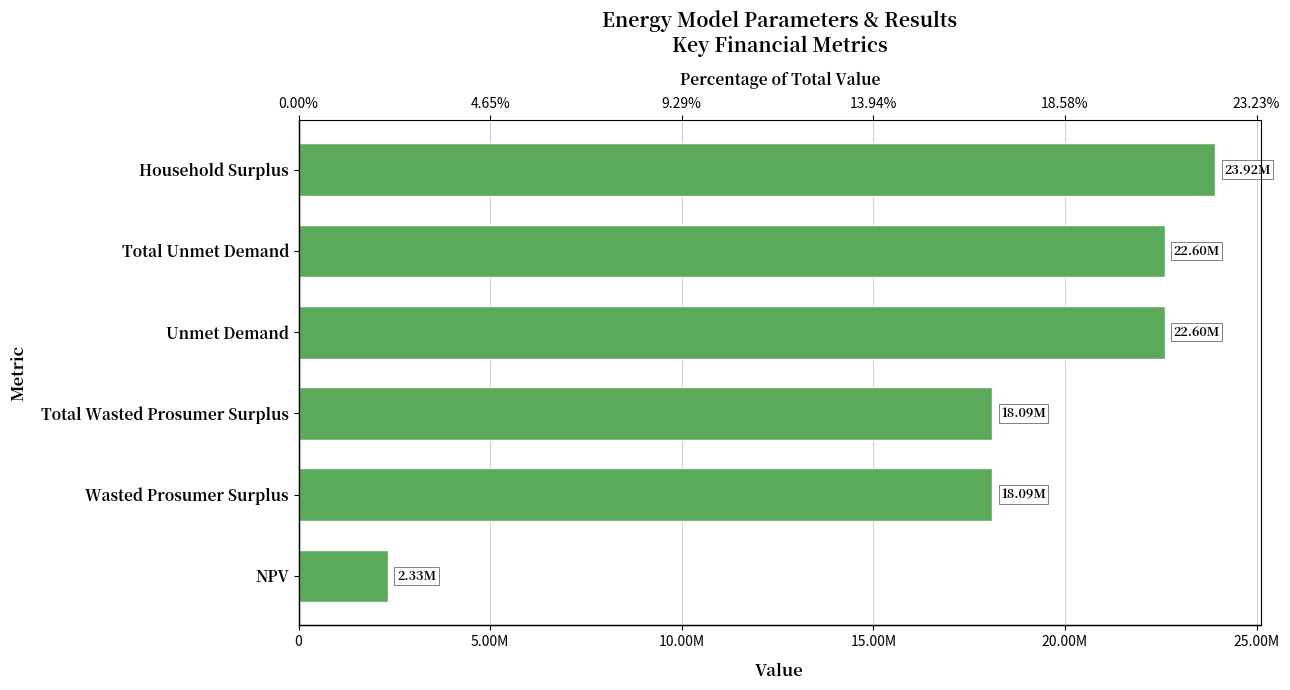

Is it true that the value at Household Surplus is 37107599.1?

False